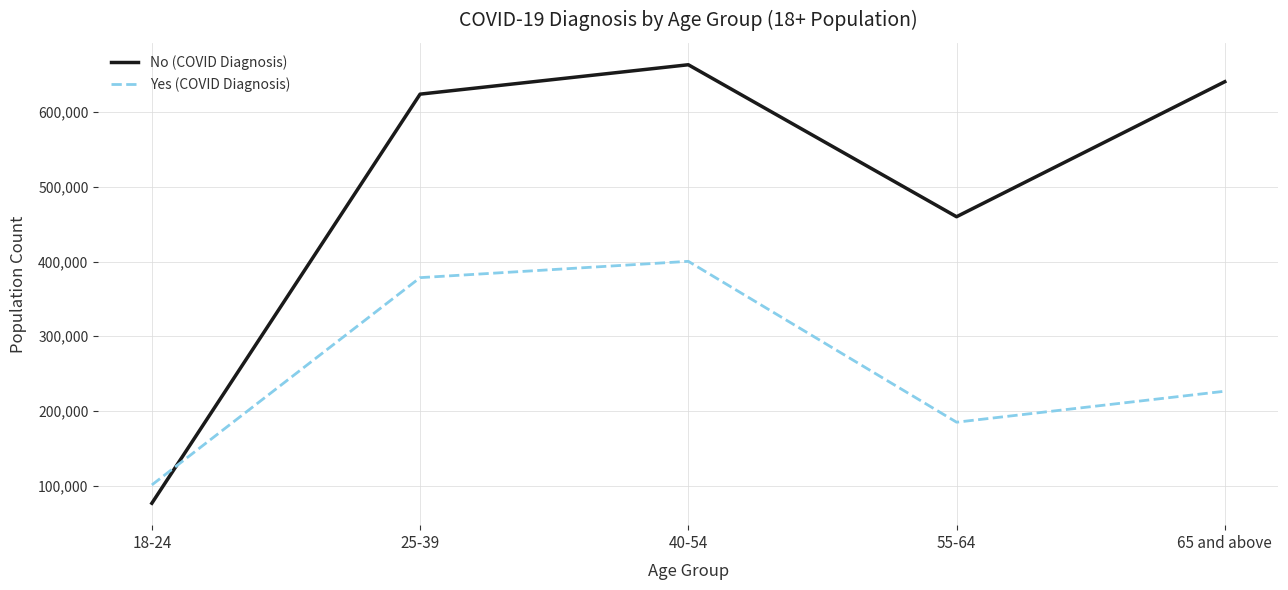

Is this an area chart (filled region under the line)?

No